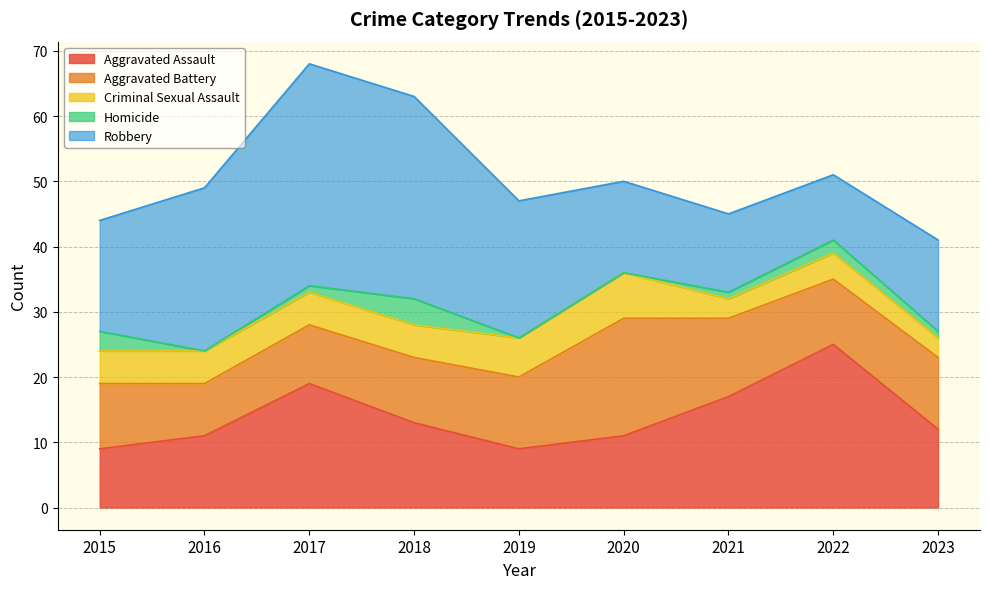

Does the chart have visible grid lines?

Yes